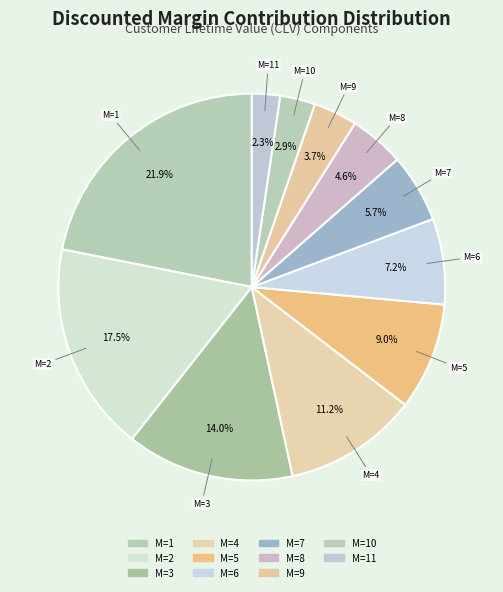

How many slices are in this pie chart?

11